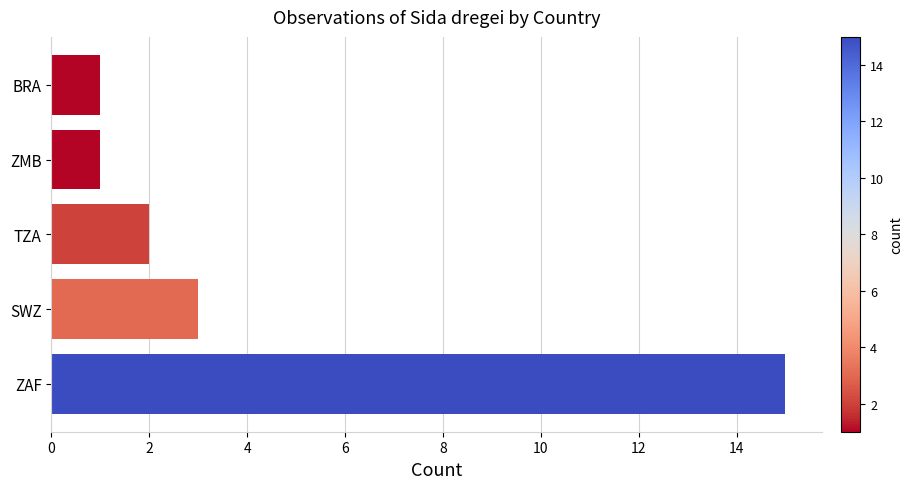

Reading bottom to top, transcribe all the data shown in this chart.

15	3	2	1	1